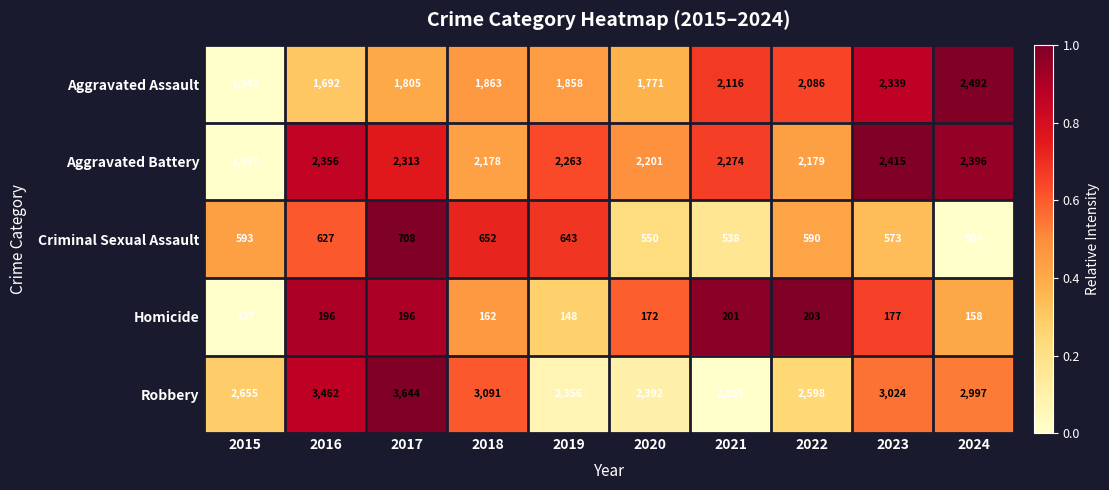

Which series has the widest spread of values?

Robbery